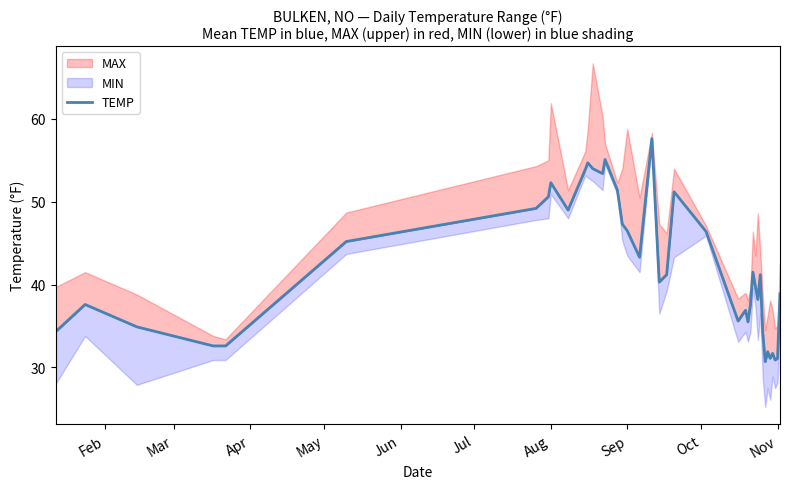

What is the value of the 25th point from the left?

35.6